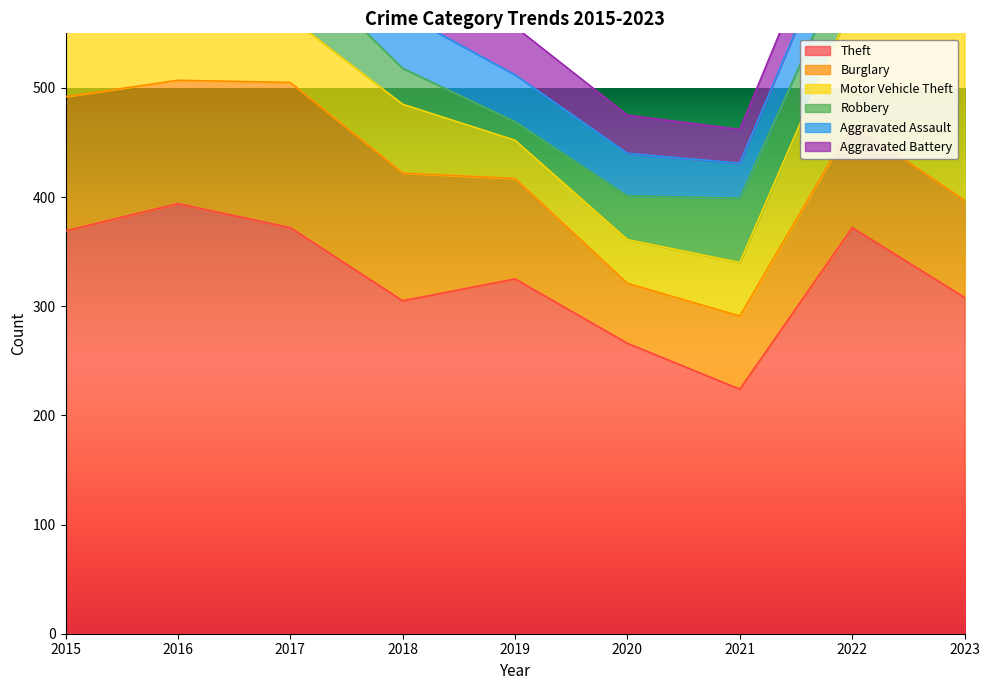

Rank the series by their maximum value, from lowest to highest.

Aggravated Battery, Aggravated Assault, Robbery, Burglary, Motor Vehicle Theft, Theft